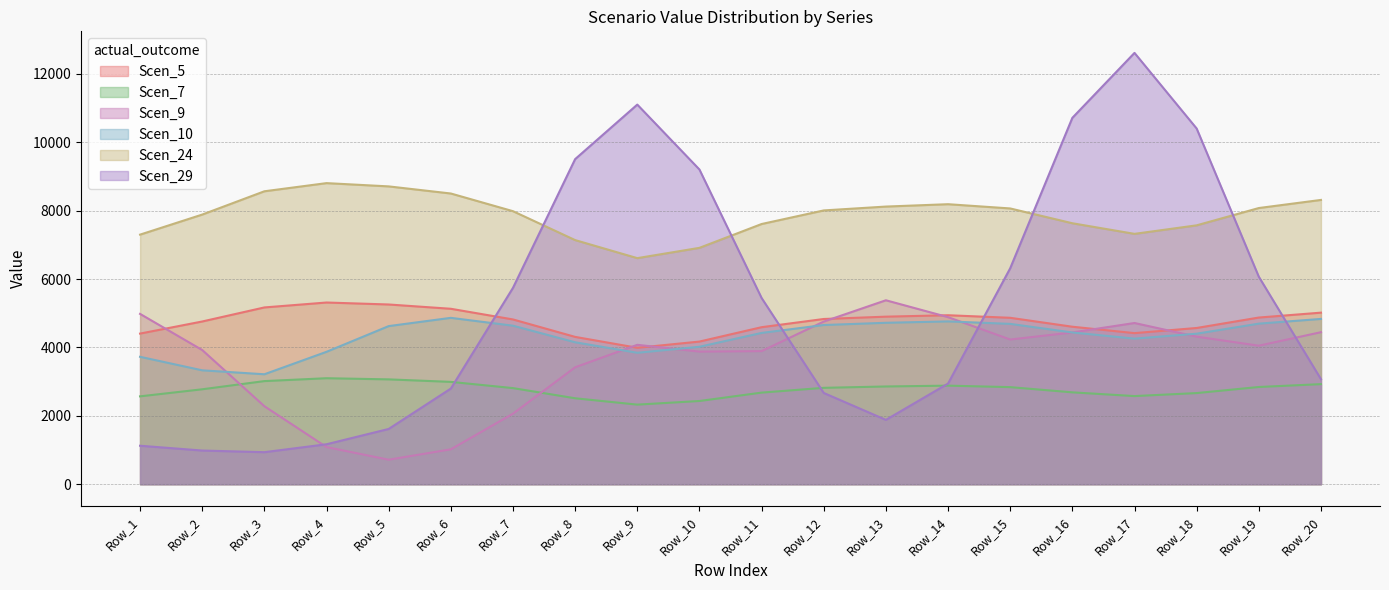

Which series changed the most between Row_4 and Row_13?

Scen_9